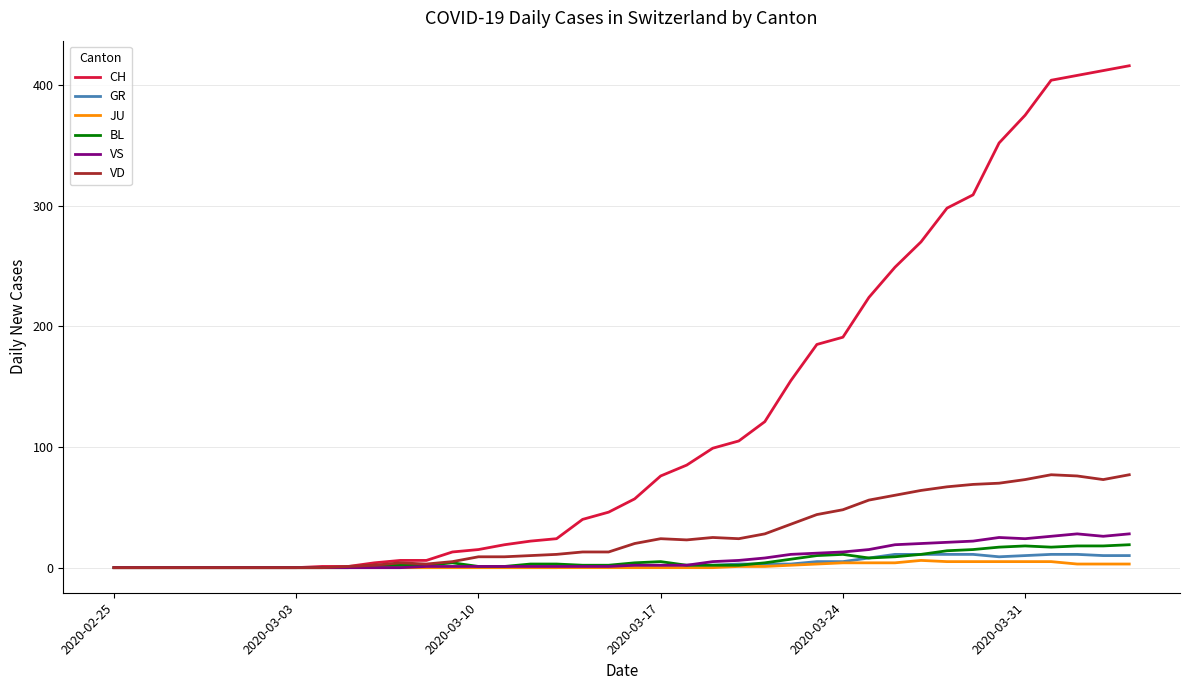

Which series has the widest spread of values?

CH